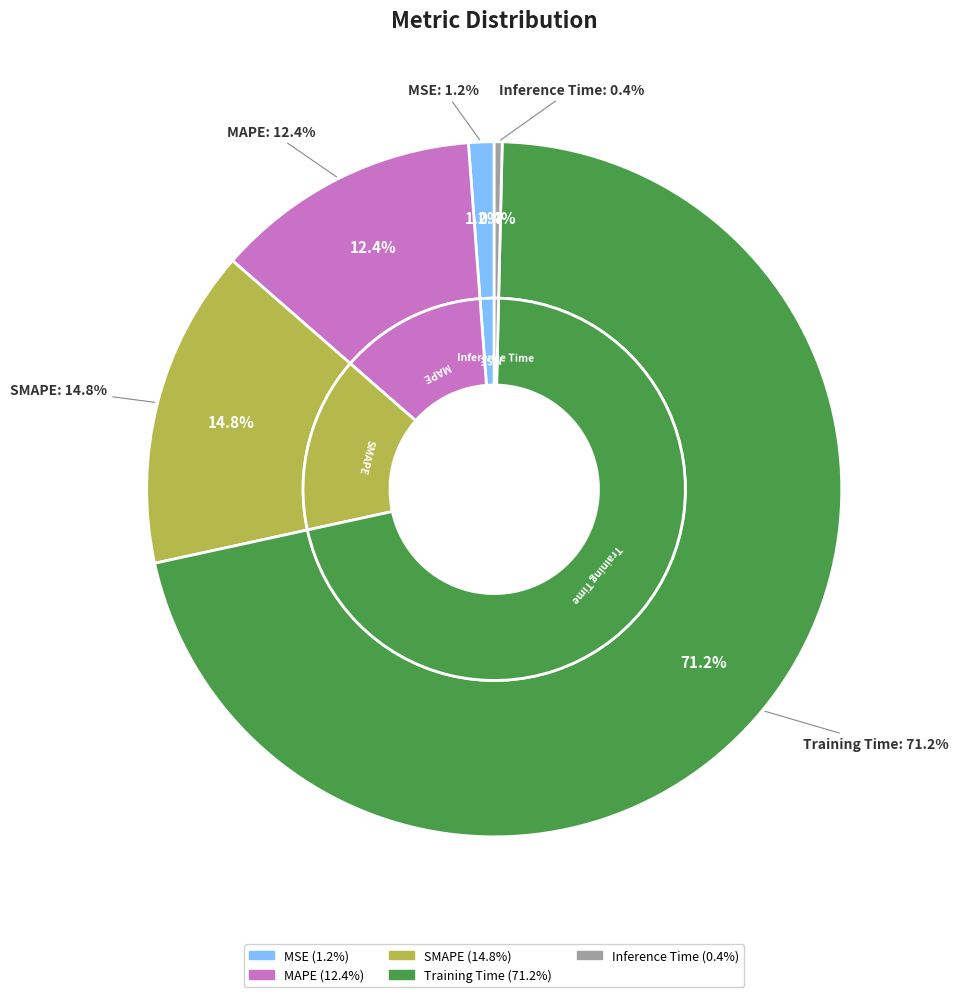

How many slices are in this pie chart?

5